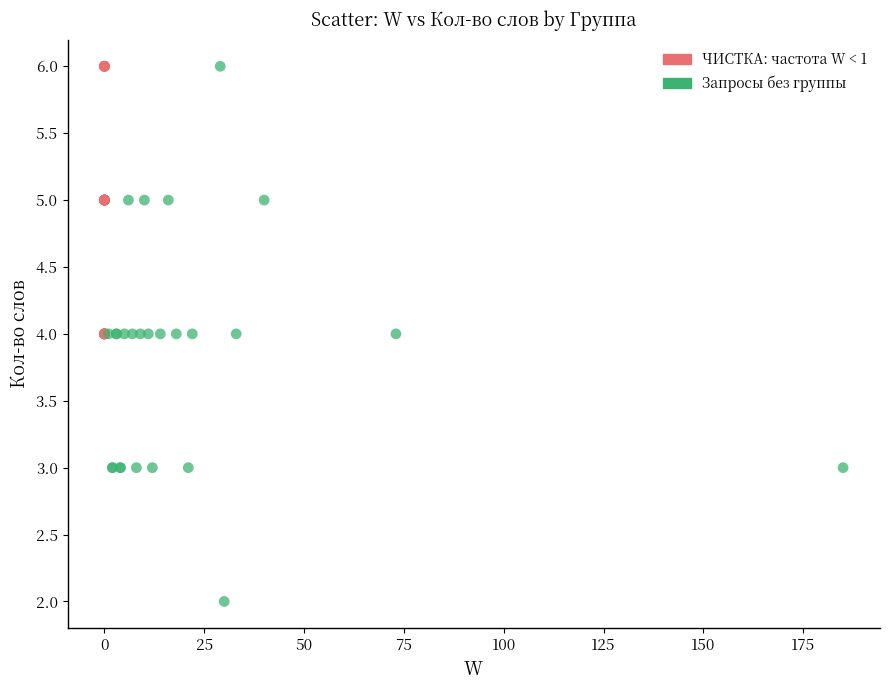

Which series has the widest spread of Y values?

Запросы без группы